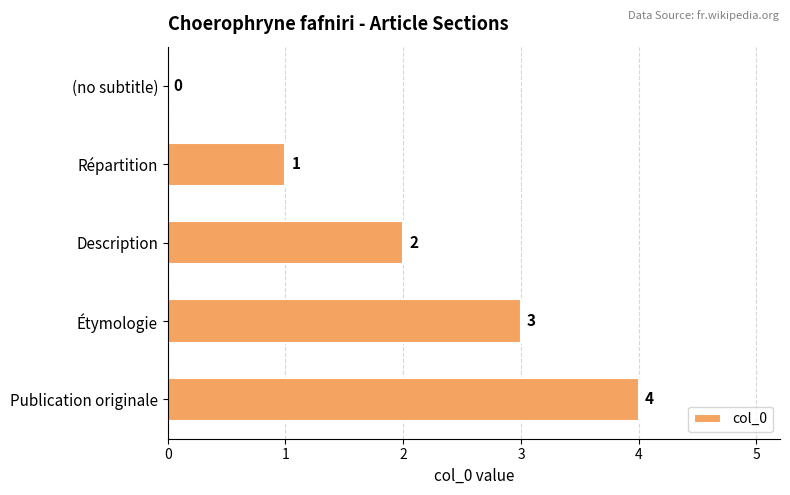

What is the sum of all values?

10